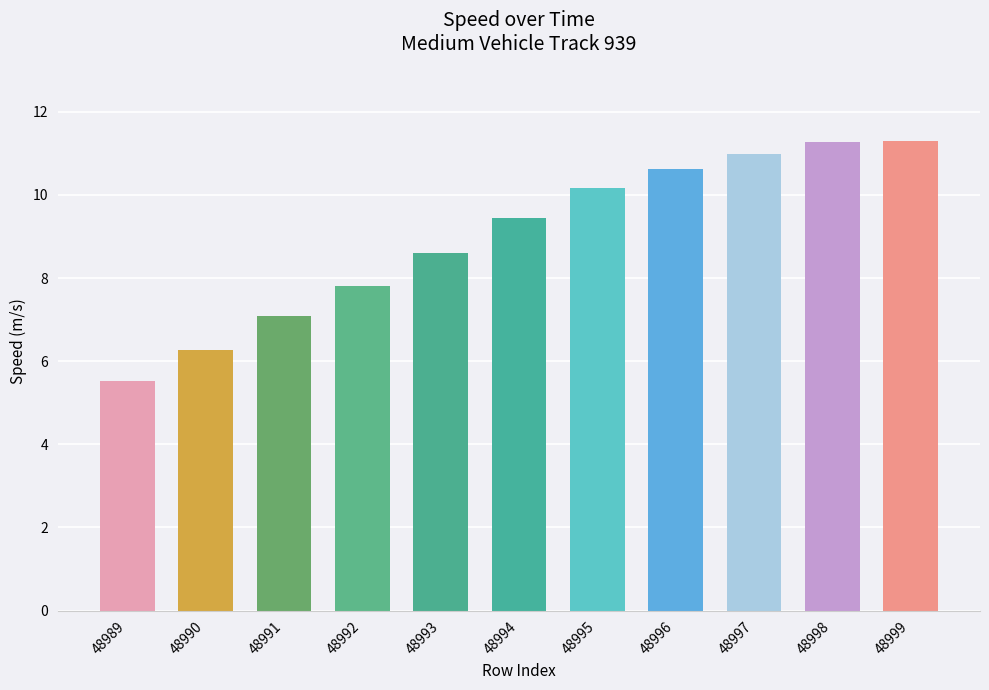

What is the smallest value displayed?

5.5